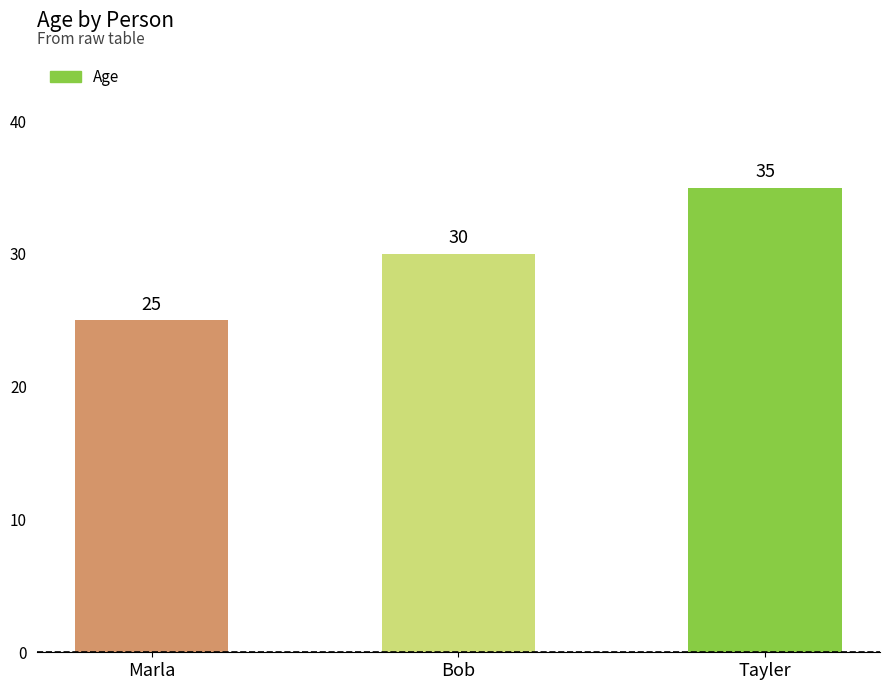

What is the average value?

30